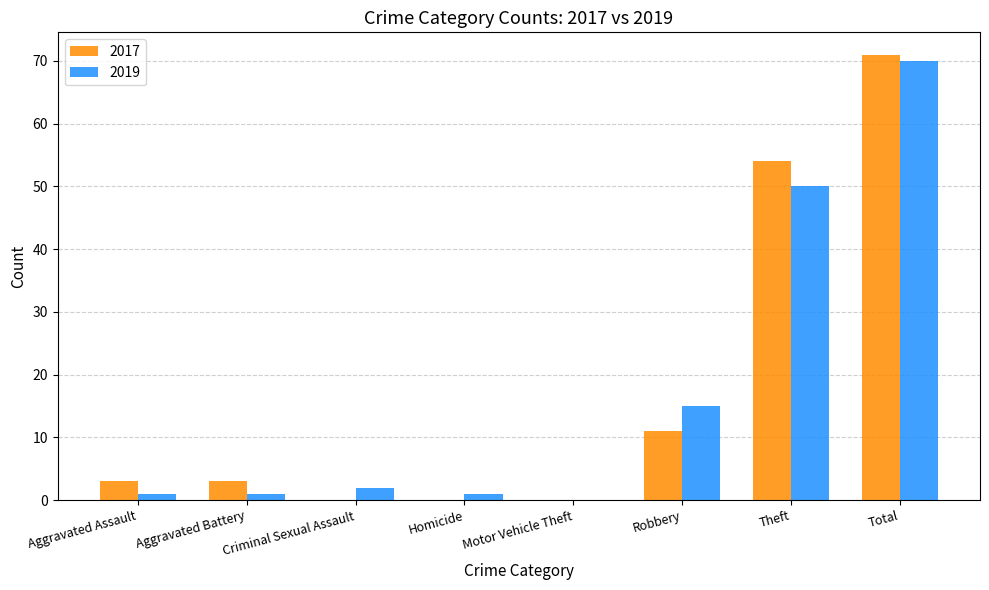

The value of 2017 at Aggravated Battery is 3. True or false?

True